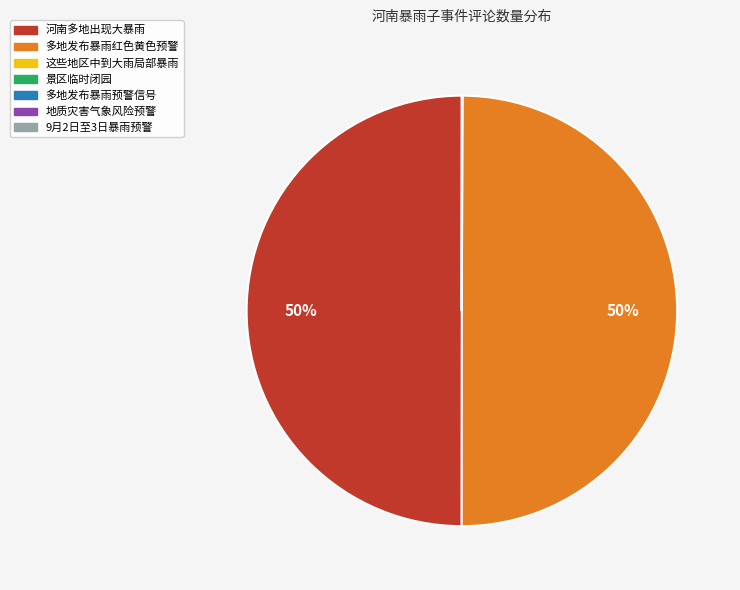

True or false: 河南多地出现大暴雨 accounts for 38% of the total.

False